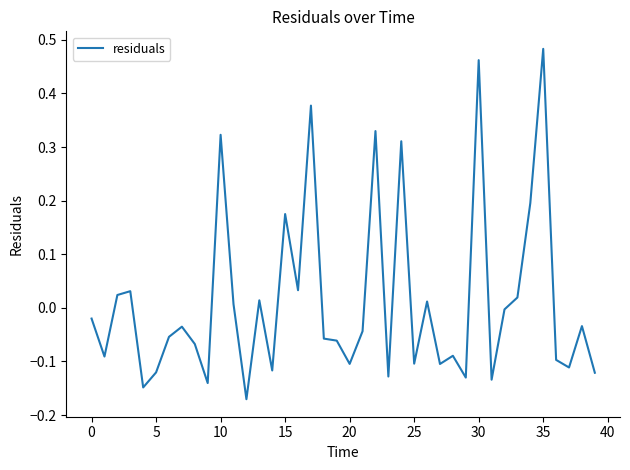

What is the difference between the maximum and minimum values?

0.7